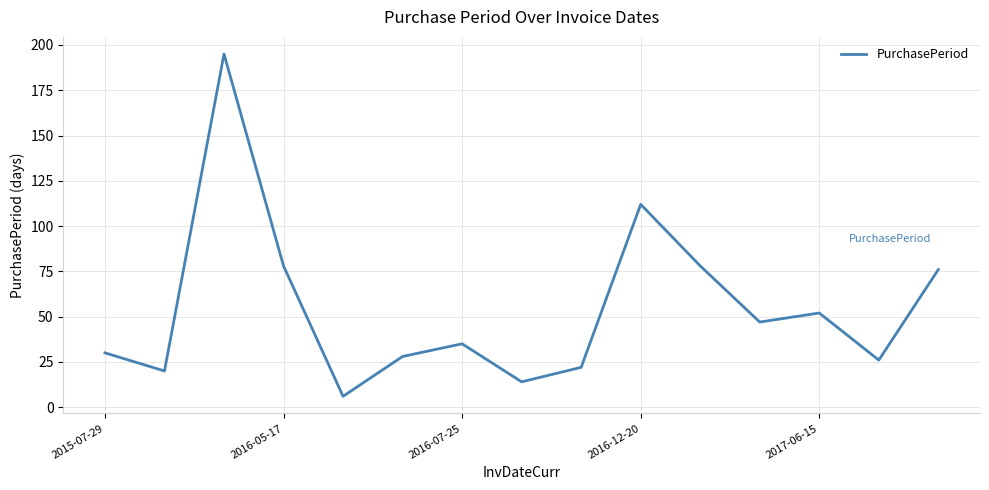

Count the number of data series in this chart.

1